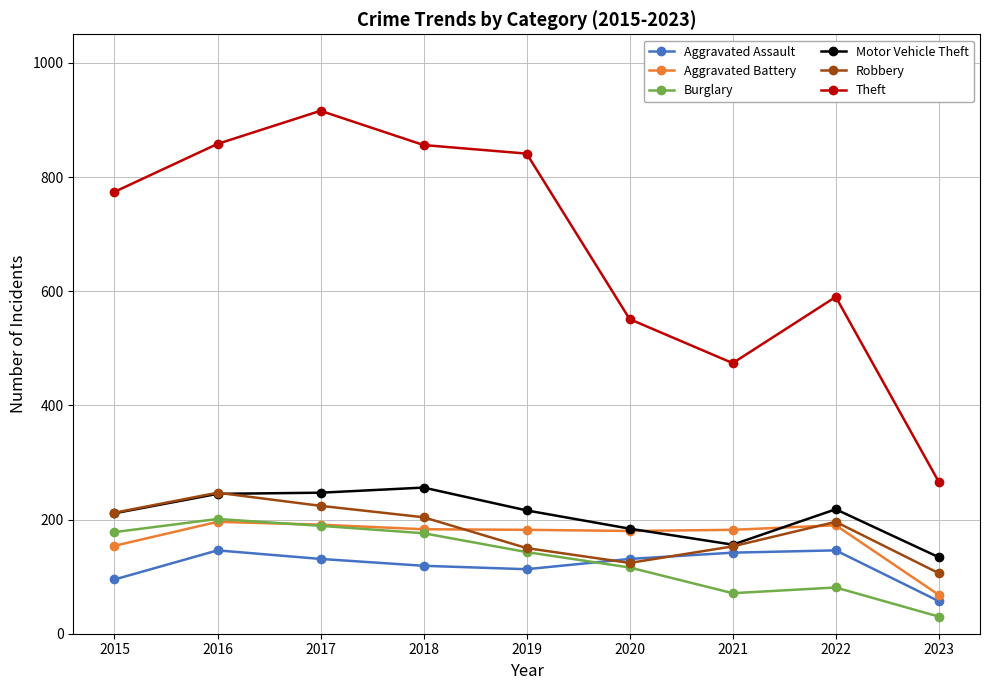

Count the number of categories in the chart.

9